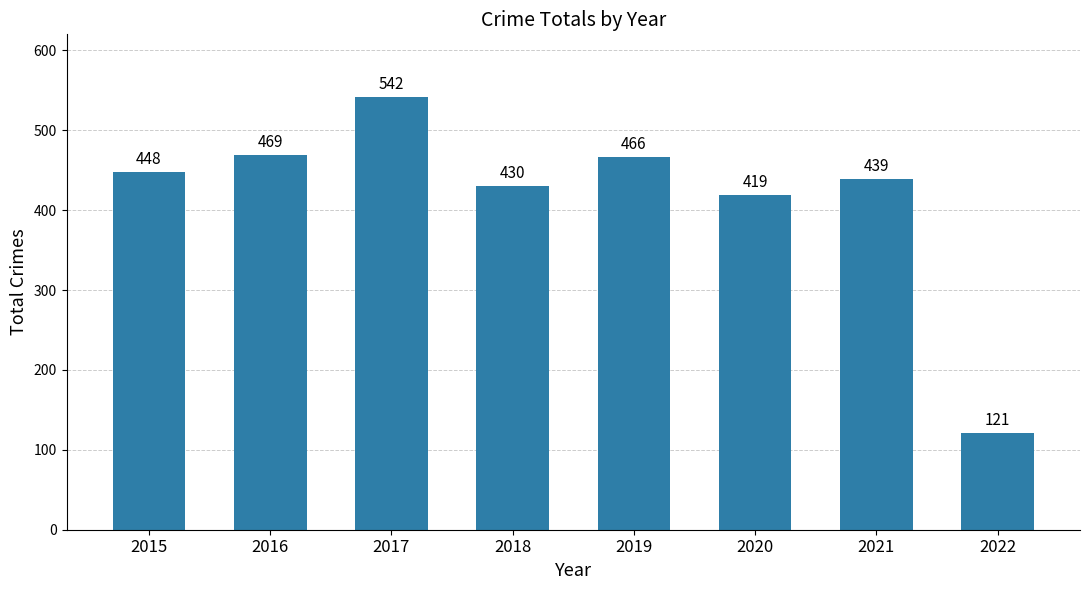

At which label is the value closest to 331?

2020